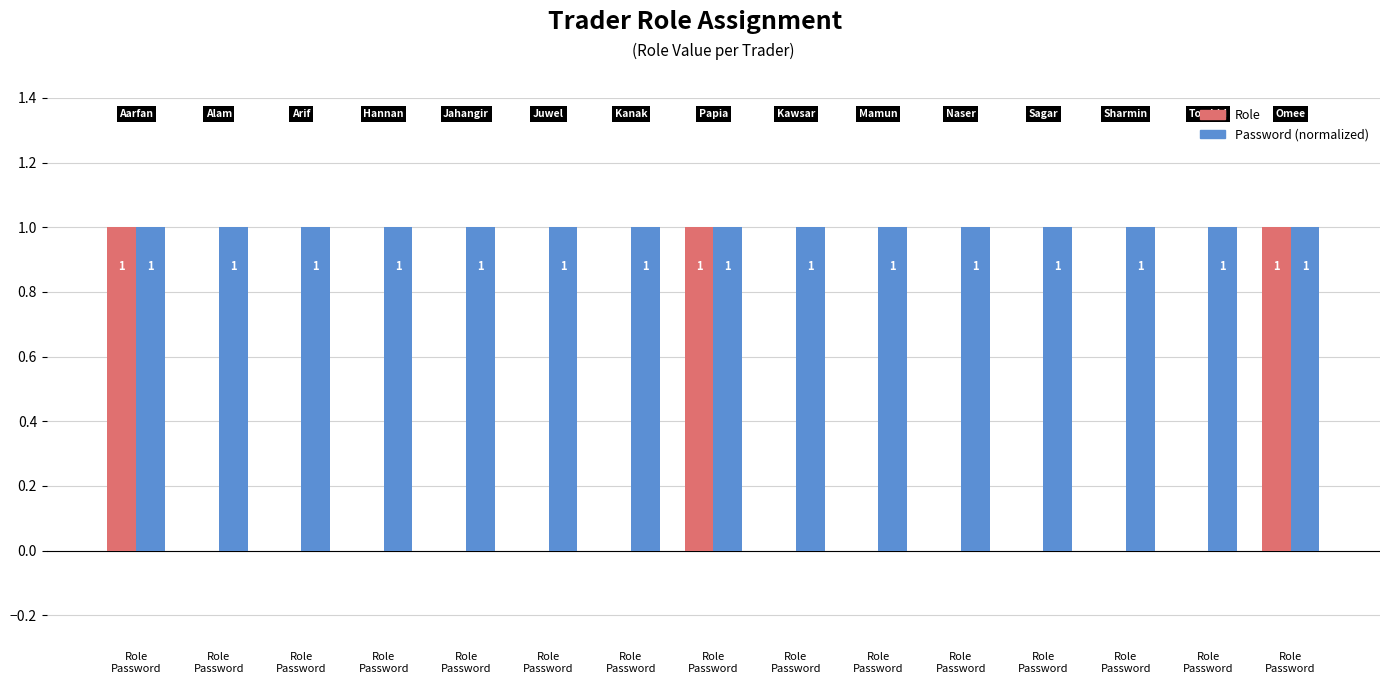

Rank the series by their maximum value, from highest to lowest.

Role, Password (normalized)